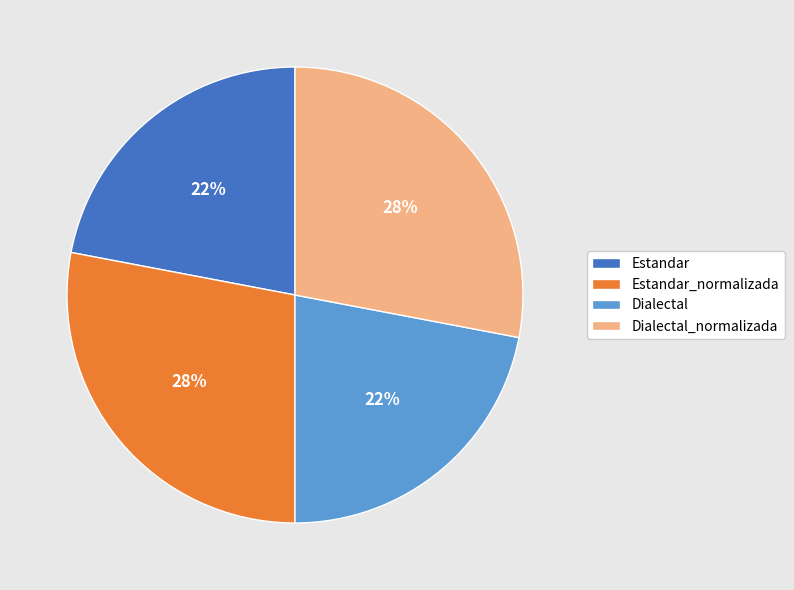

To the nearest percent, what is the difference between the Dialectal_normalizada and Estandar slice percentages?

6%